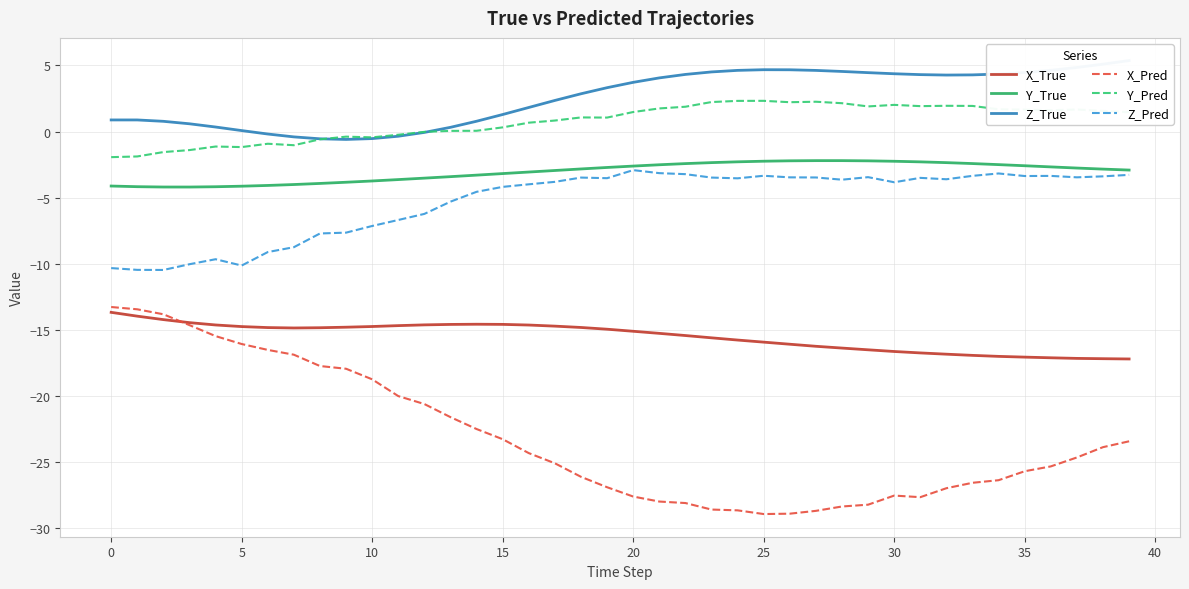

Is it true that Z_True equals 4.6 at 27?

True